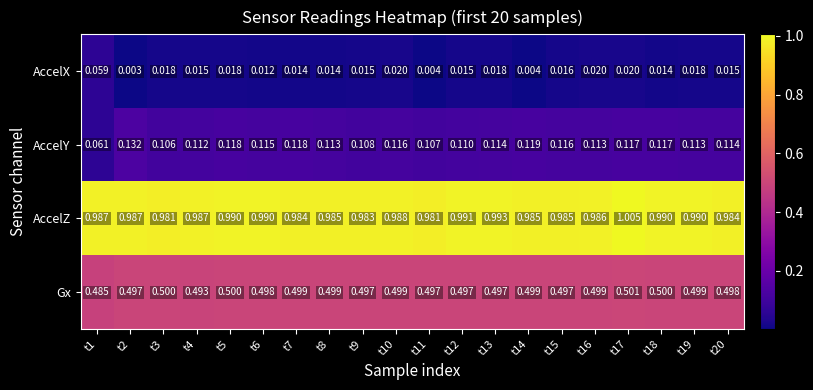

Which series has the widest spread of values?

AccelY